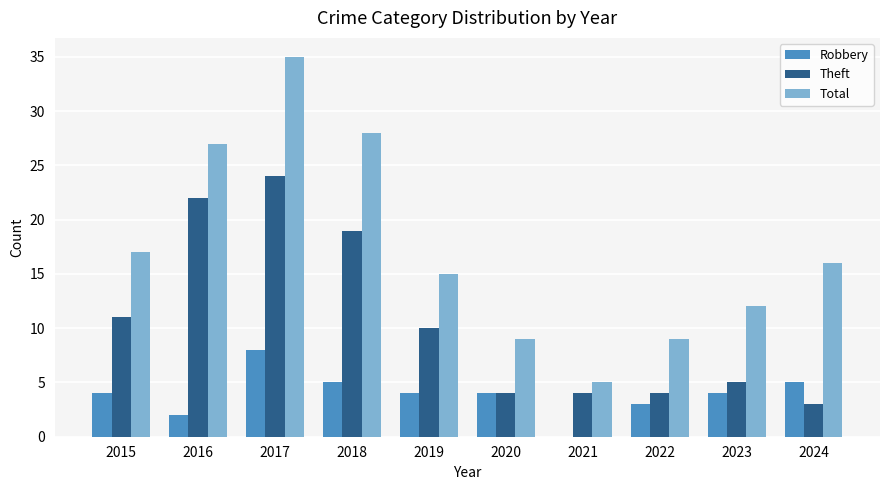

What is the total value across all series at 2021?

9